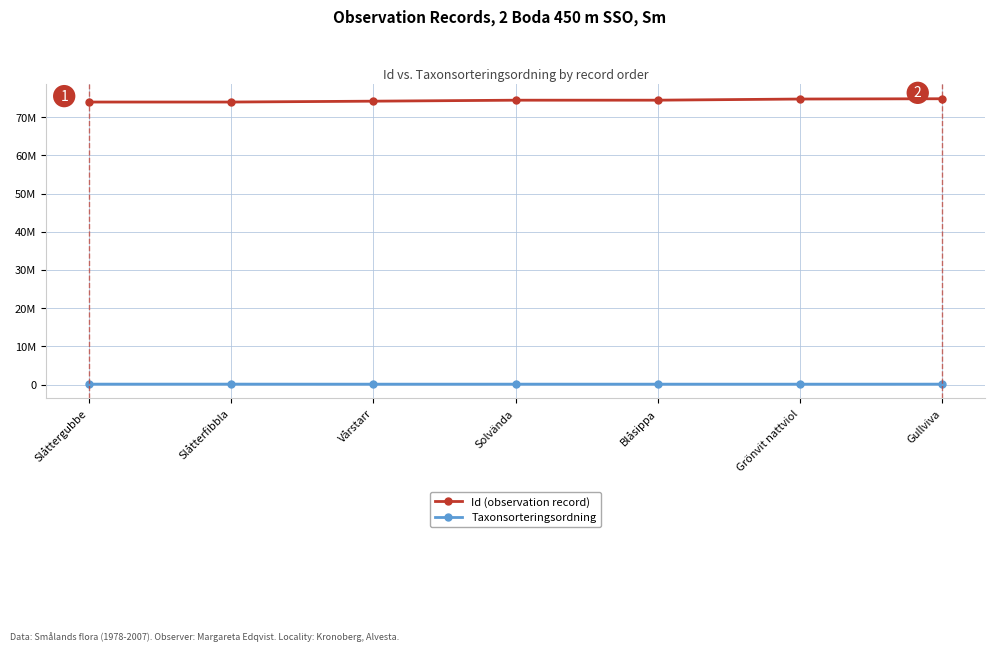

Does the chart have visible grid lines?

Yes